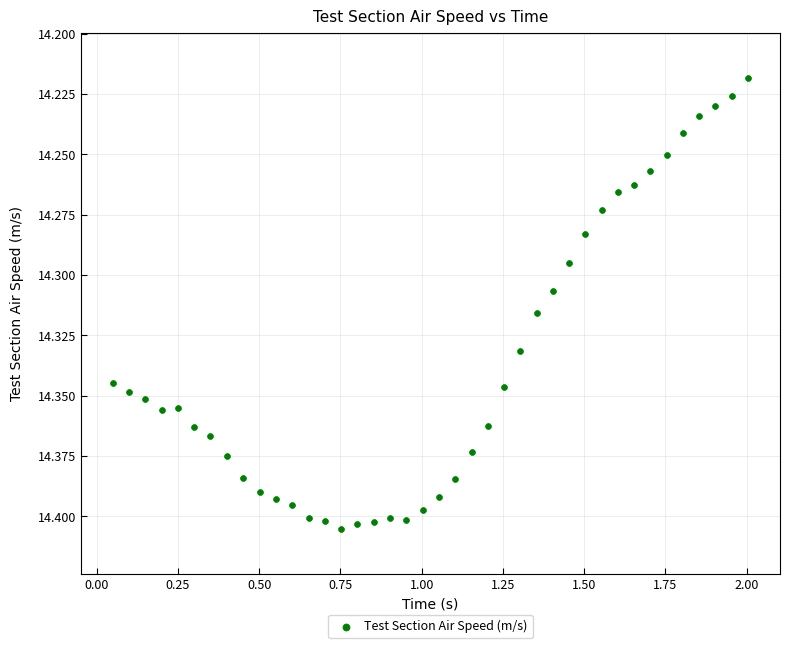

How many points are shown in the scatter plot?

40